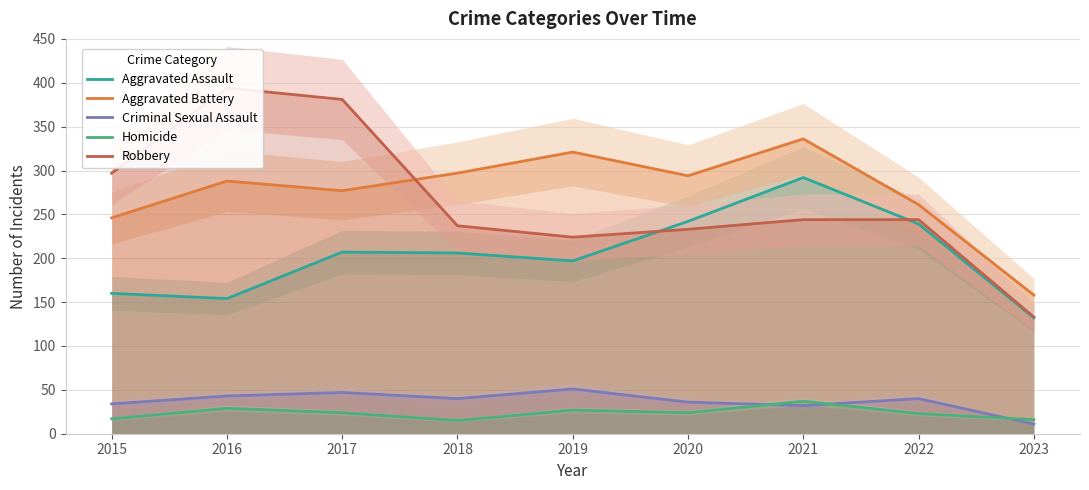

Between 2018 and 2022, which series saw the biggest shift?

Aggravated Battery